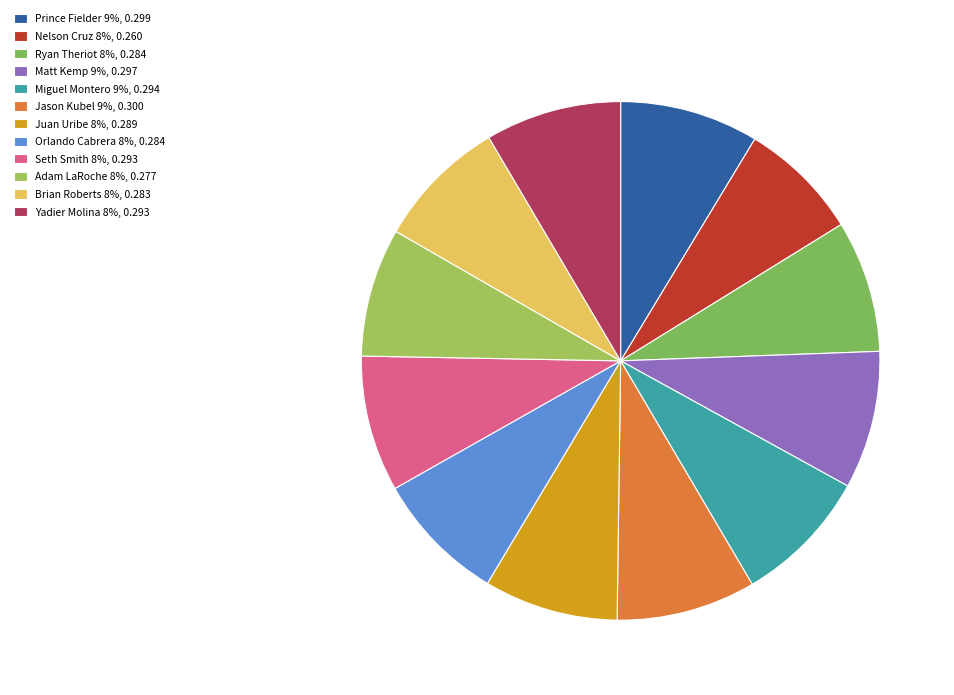

How many segments does this pie chart have?

12